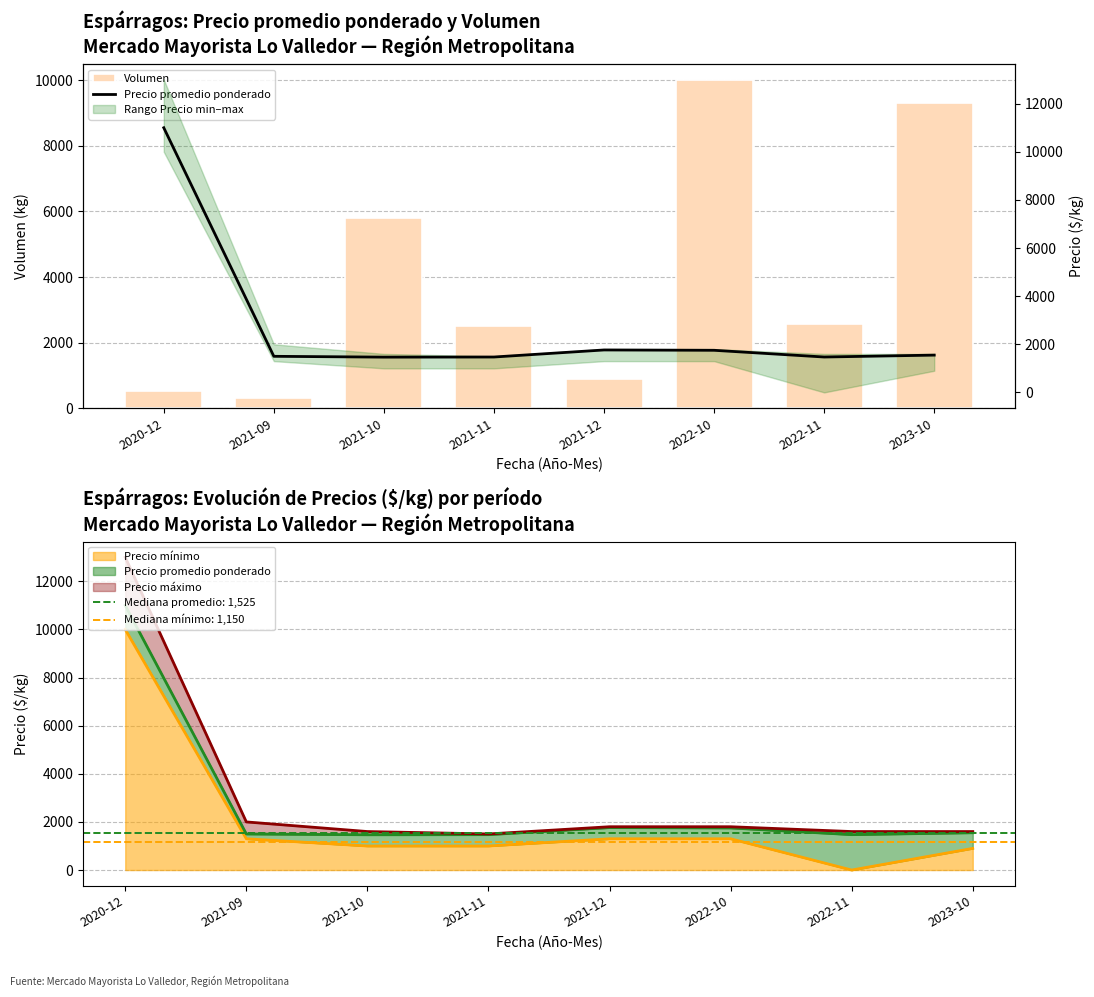

What is the label of the 1st bar from the right?

2023-10